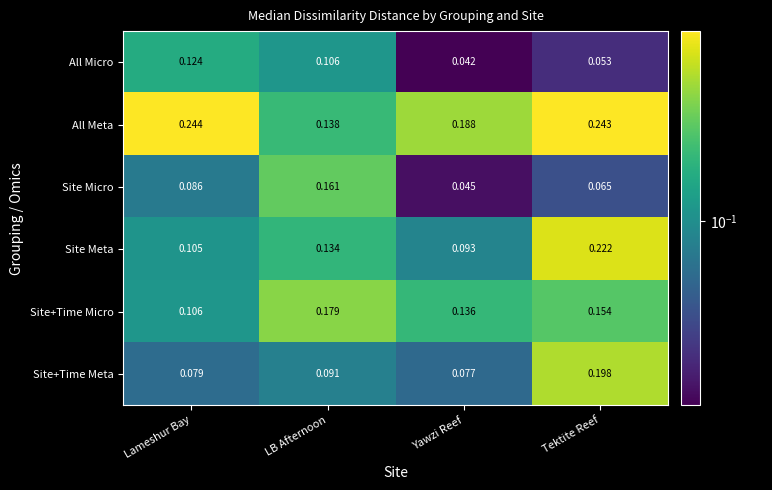

Which series has the largest range (max minus min)?

Site Meta